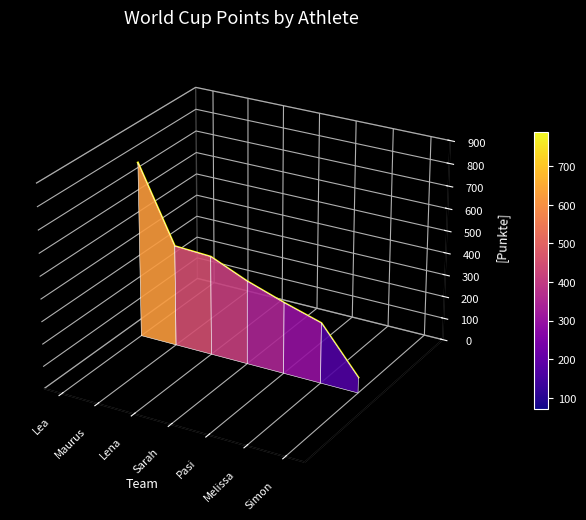

Does the chart display data point markers on the line(s)?

No